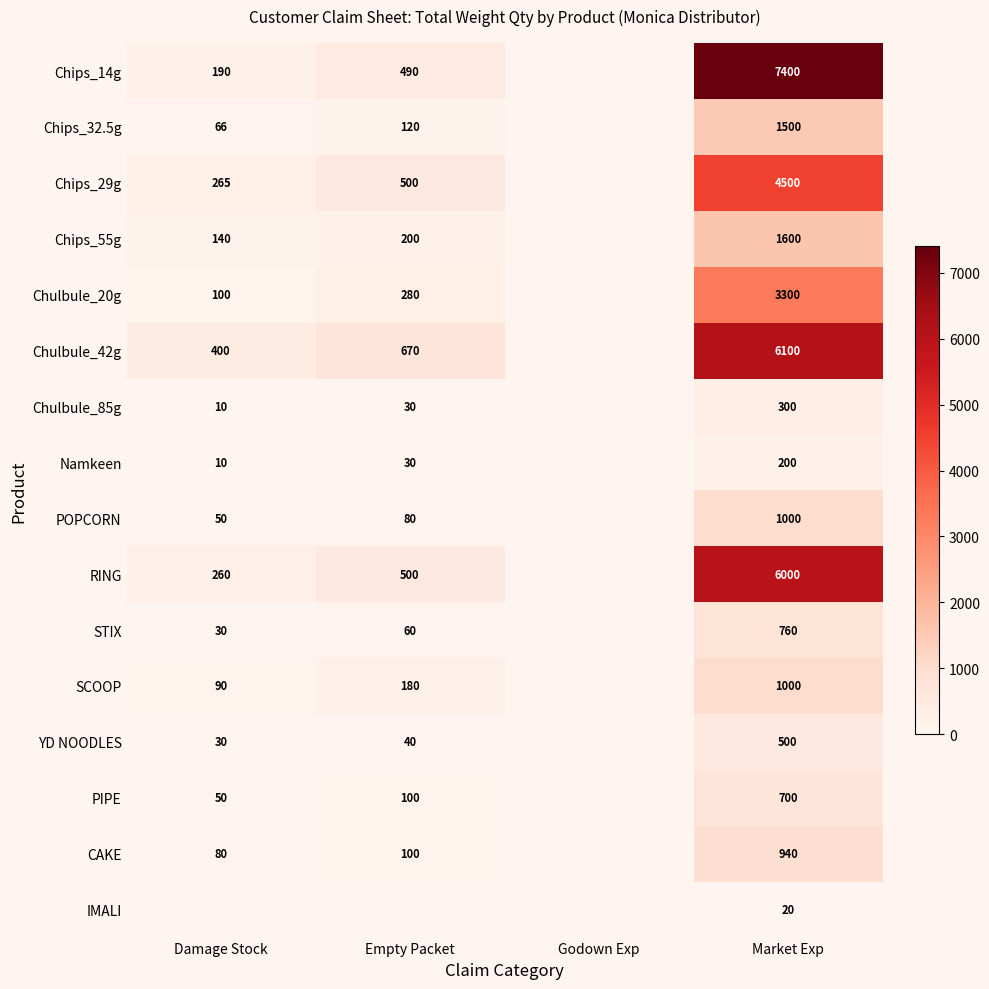

What is the sum of the STIX values at Market Exp and Empty Packet?

820